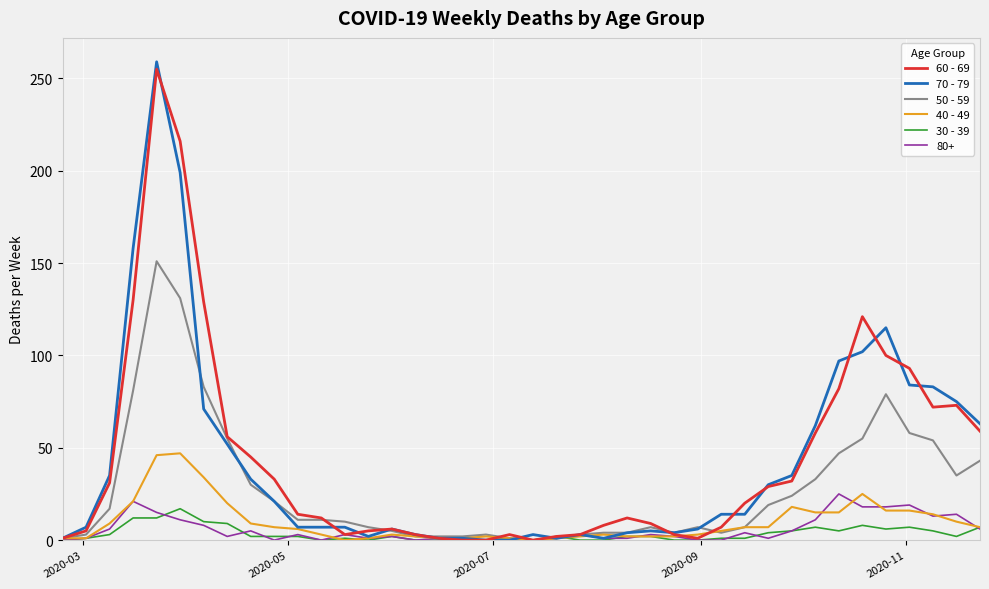

Which series has the largest range (max minus min)?

70 - 79